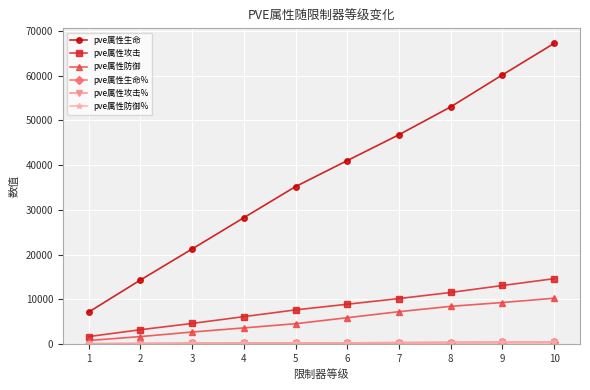

Is this an area chart (filled region under the line)?

No